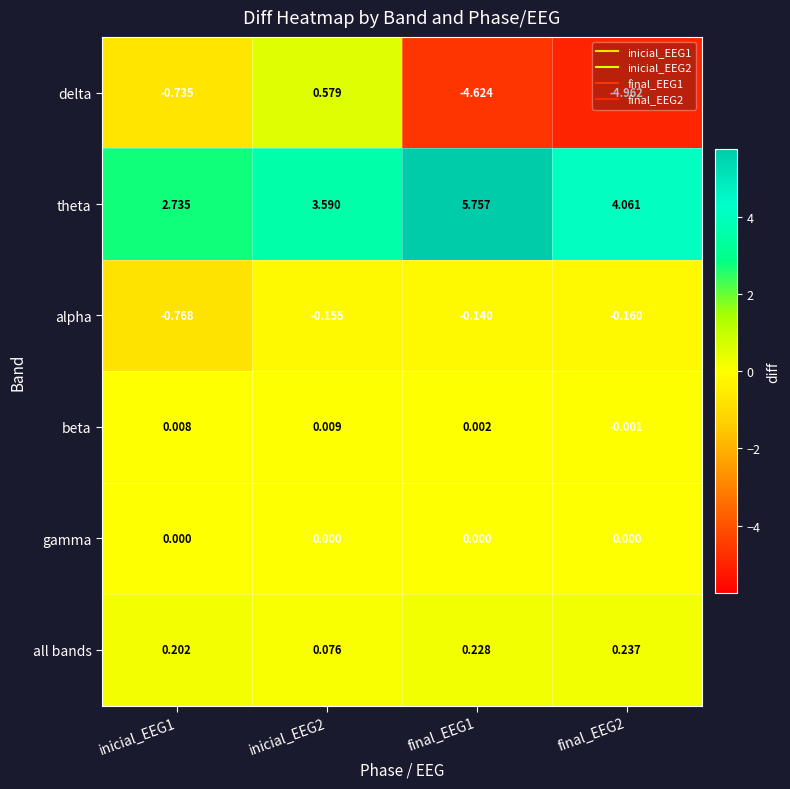

How many series are shown in this chart?

6